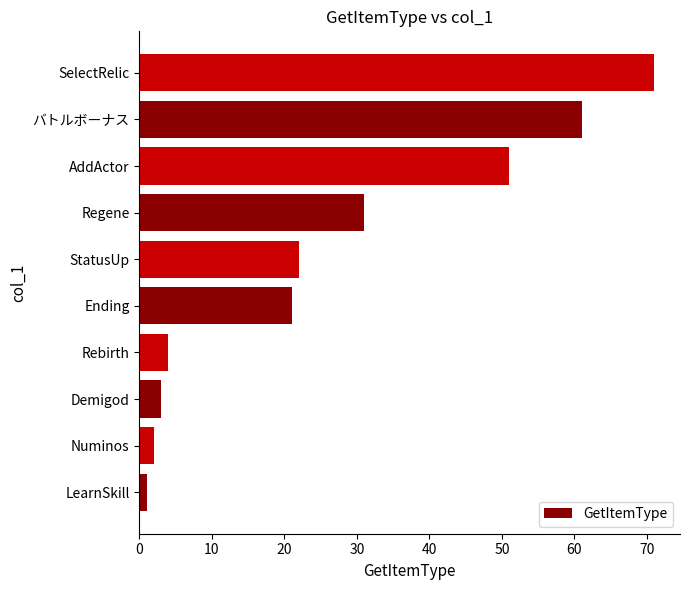

List the labels in order of value, largest first.

SelectRelic, バトルボーナス, AddActor, Regene, StatusUp, Ending, Rebirth, Demigod, Numinos, LearnSkill